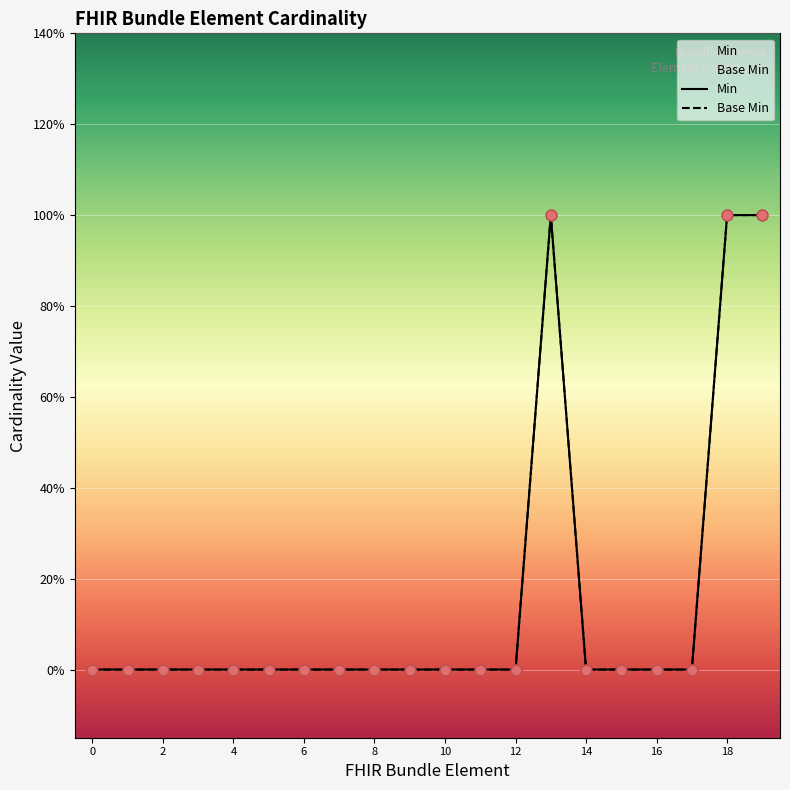

Which series has the widest spread of Y values?

Min